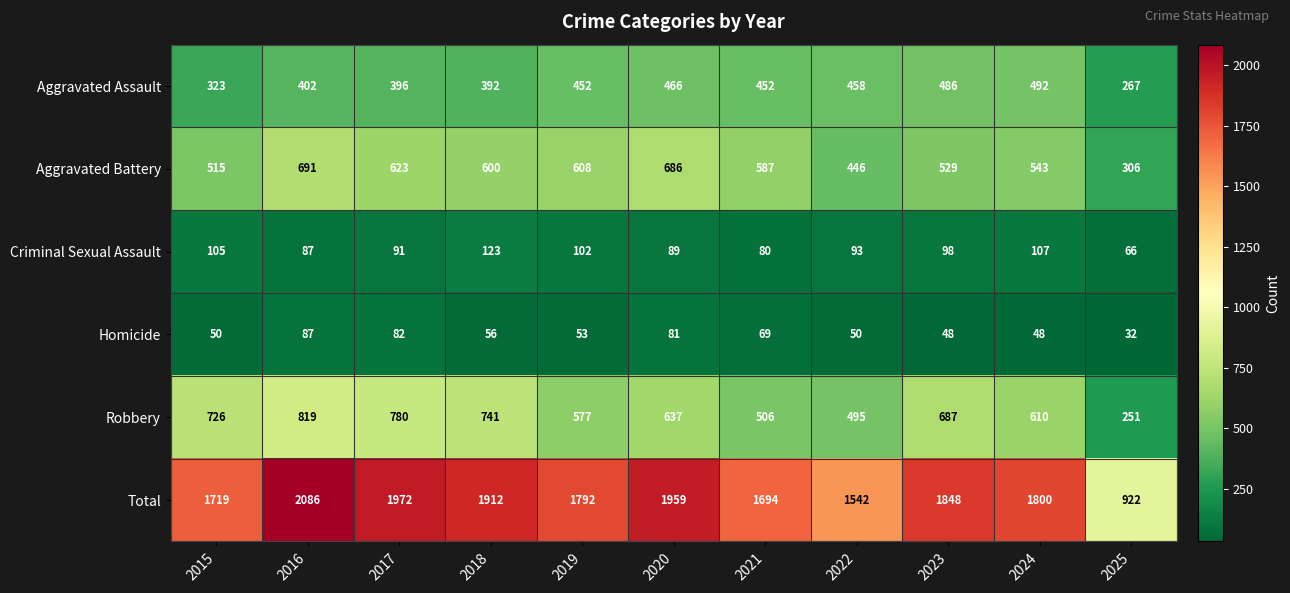

How many series are shown in this chart?

6